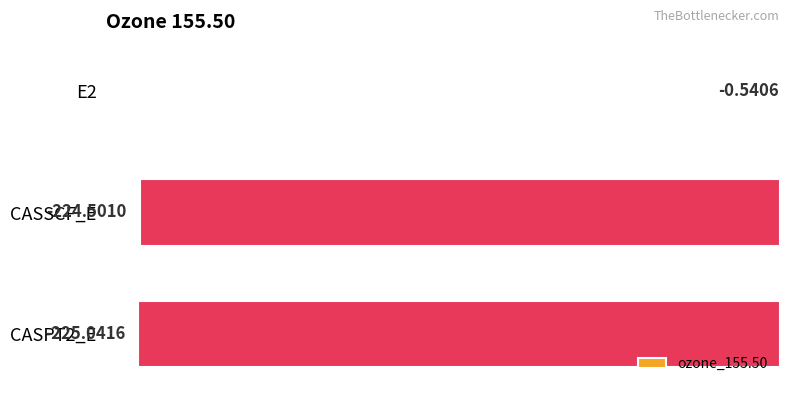

Between E2 and CASPT2_E, which is larger?

E2